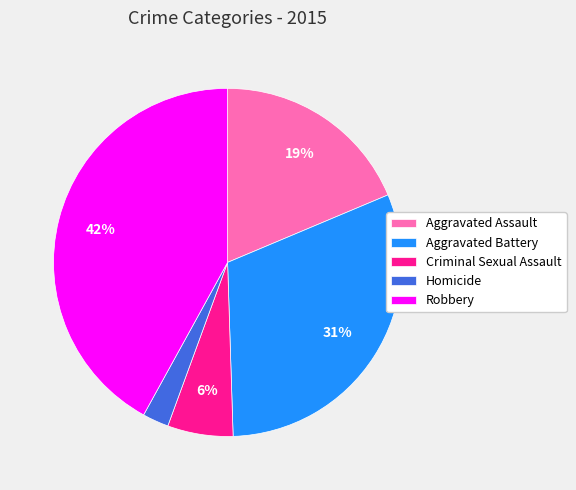

To the nearest percent, what is the difference between the largest and smallest slice percentages?

40%